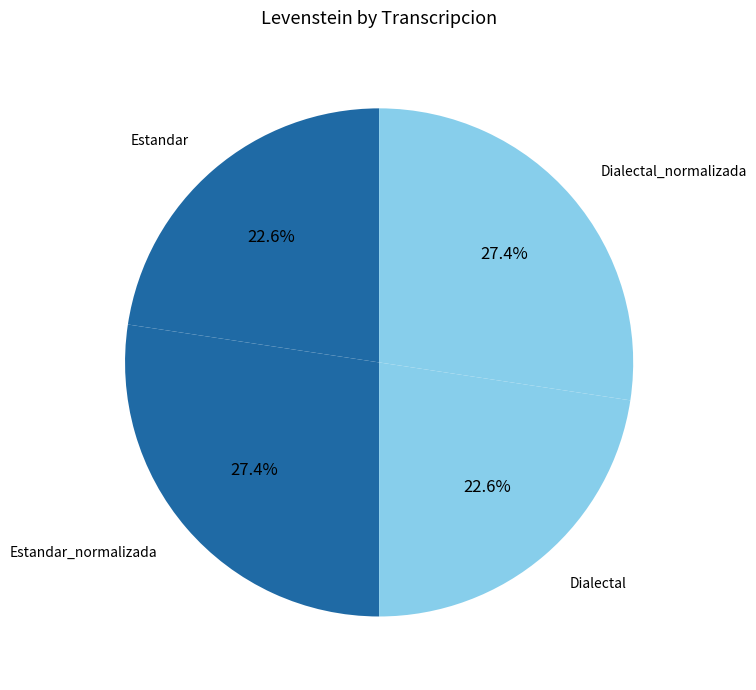

To the nearest percent, what is the difference between the Dialectal_normalizada and Estandar slice percentages?

5%